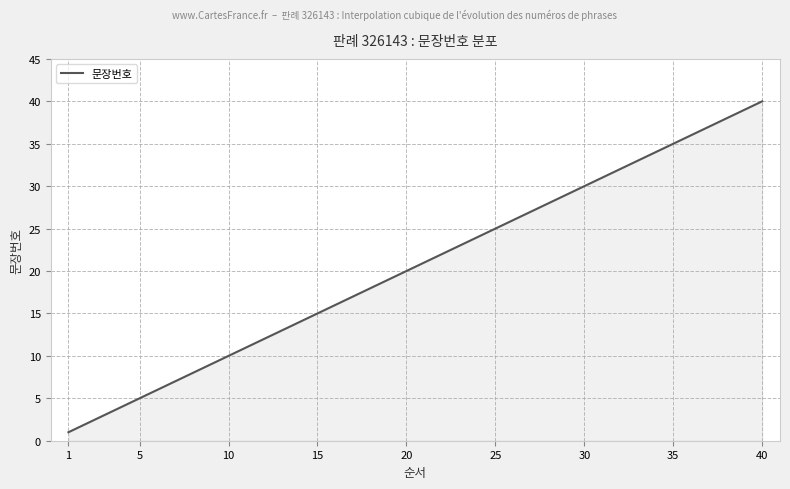

What is the minimum value shown in the chart?

1.0